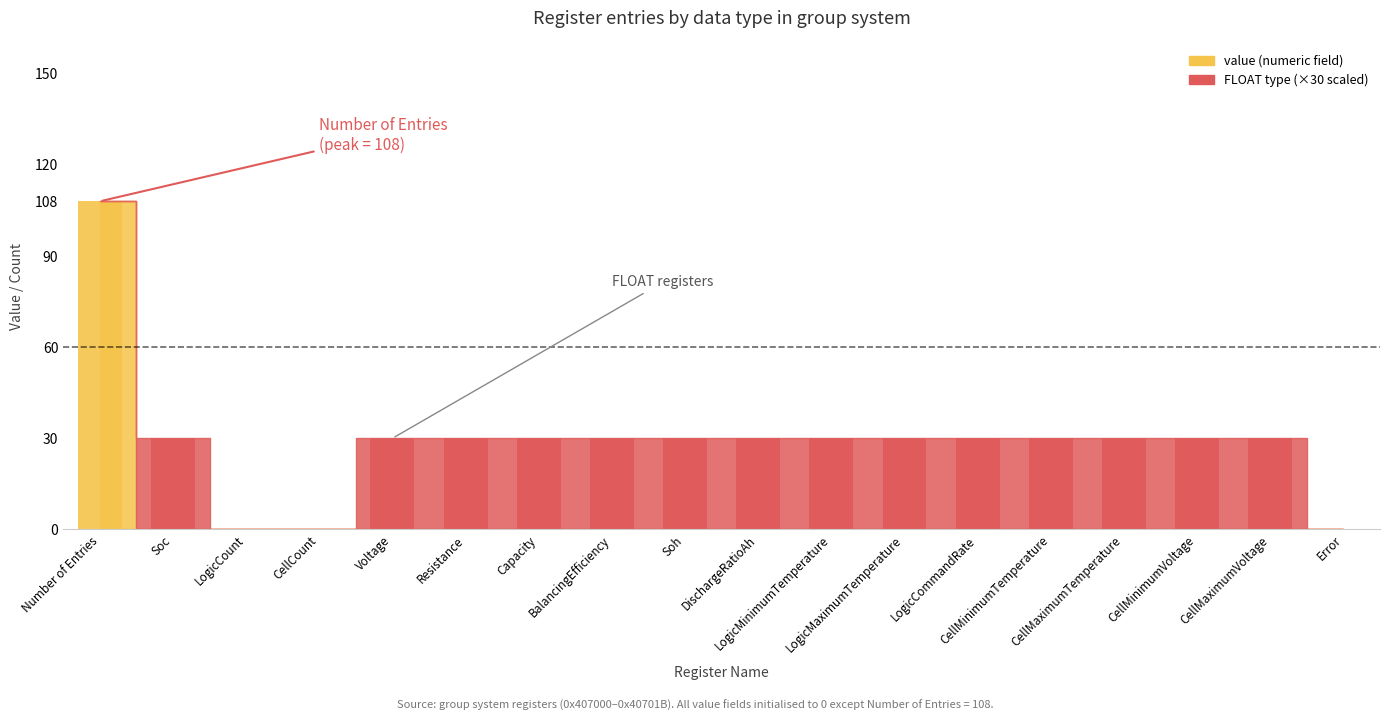

Count the number of categories in the chart.

18